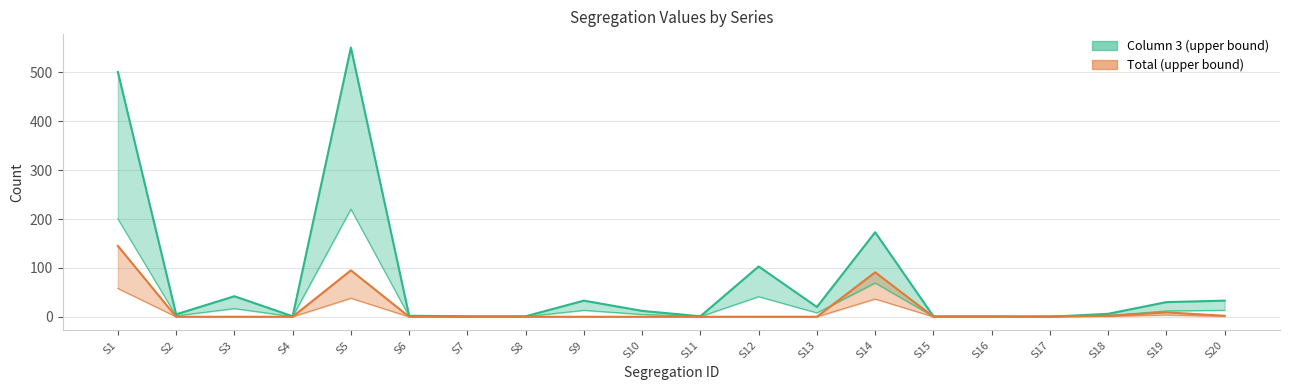

The value of Total at S7 is -30.2. True or false?

False